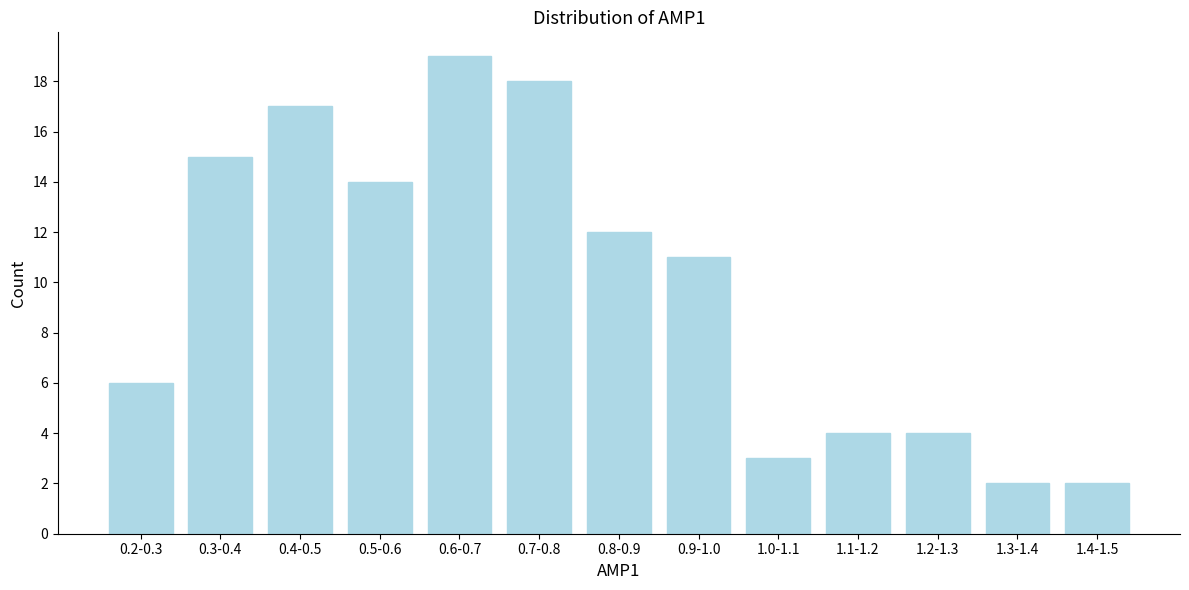

Reading right to left, list all the values displayed in this chart.

2	2	4	4	3	11	12	18	19	14	17	15	6